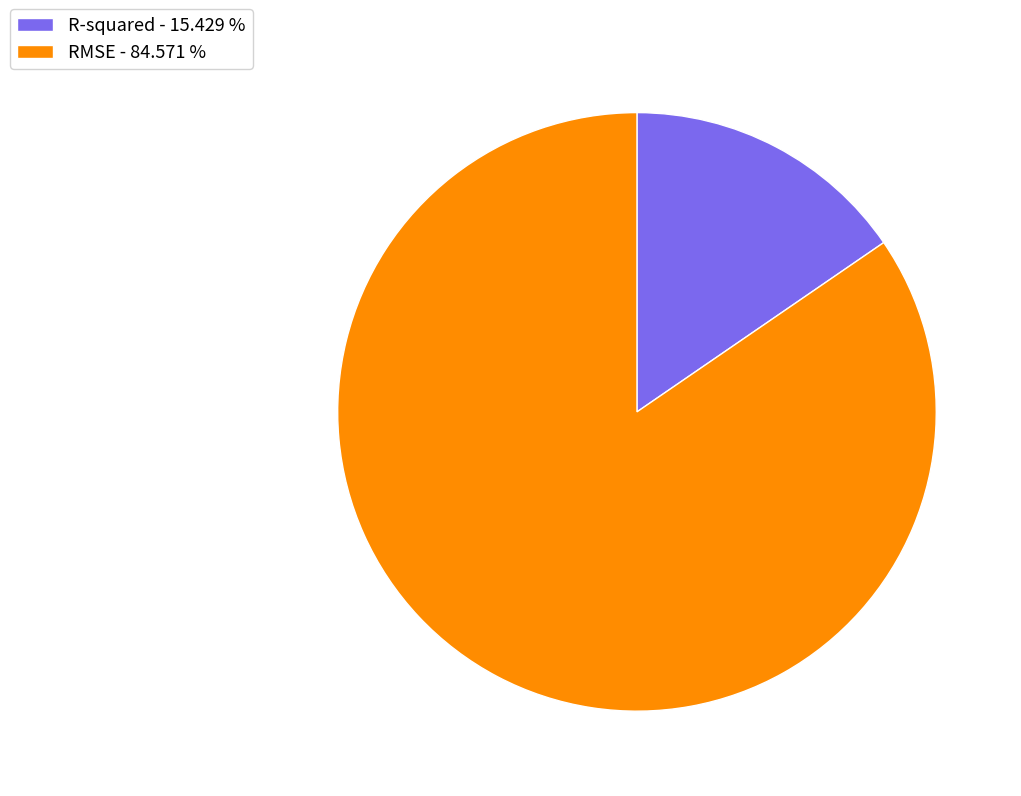

Between RMSE - 84.571 % and R-squared - 15.429 %, which is larger?

RMSE - 84.571 %